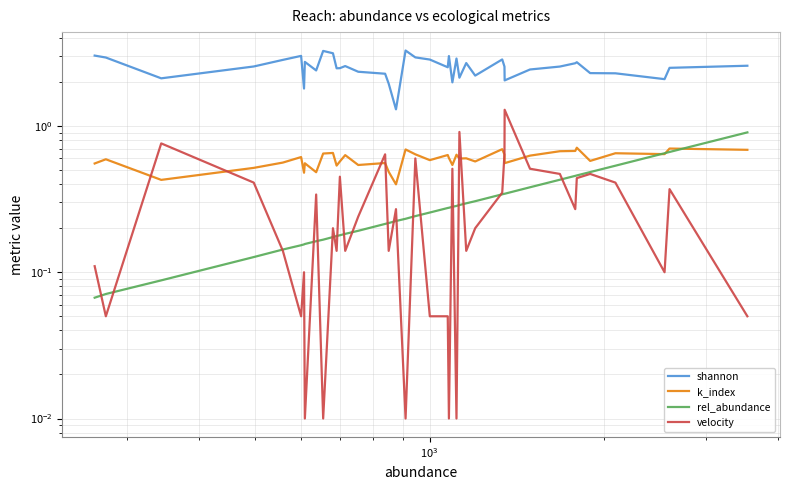

Reading right to left, transcribe all the data shown in this chart.

shannon: 2.6	2.5	2.1	2.3	2.3	2.7	2.7	2.5	2.4	2.0	2.5	2.9	2.2	2.7	2.1	2.9	2.0	3.0	2.5	2.8	2.9	3.3	1.3	1.9	2.3	2.3	2.6	2.5	2.5	3.1	3.3	2.4	2.7	1.8	3.0	2.8	2.6	2.1	2.9	3.0
k_index: 0.7	0.7	0.6	0.7	0.6	0.7	0.7	0.7	0.6	0.6	0.6	0.7	0.6	0.6	0.6	0.6	0.5	0.6	0.6	0.6	0.6	0.7	0.4	0.5	0.6	0.5	0.6	0.6	0.5	0.7	0.6	0.5	0.6	0.5	0.6	0.6	0.5	0.4	0.6	0.6
rel_abundance: 0.9	0.7	0.7	0.5	0.5	0.5	0.5	0.4	0.4	0.3	0.3	0.3	0.3	0.3	0.3	0.3	0.3	0.3	0.3	0.3	0.2	0.2	0.2	0.2	0.2	0.2	0.2	0.2	0.2	0.2	0.2	0.2	0.2	0.2	0.2	0.1	0.1	0.1	0.1	0.1
velocity: 0.1	0.4	0.1	0.4	0.5	0.4	0.3	0.5	0.5	1.3	0.6	0.3	0.2	0.1	0.9	0.0	0.5	0.0	0.1	0.1	0.6	0.0	0.3	0.1	0.6	0.2	0.1	0.5	0.1	0.2	0.0	0.3	0.0	0.1	0.1	0.1	0.4	0.8	0.1	0.1